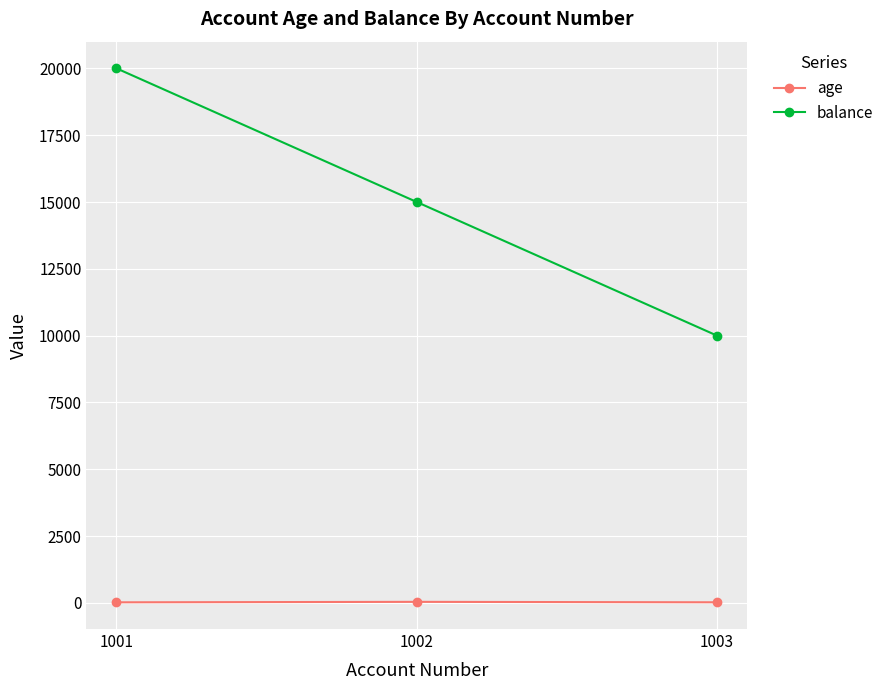

How many values in the balance series are below 15000?

1